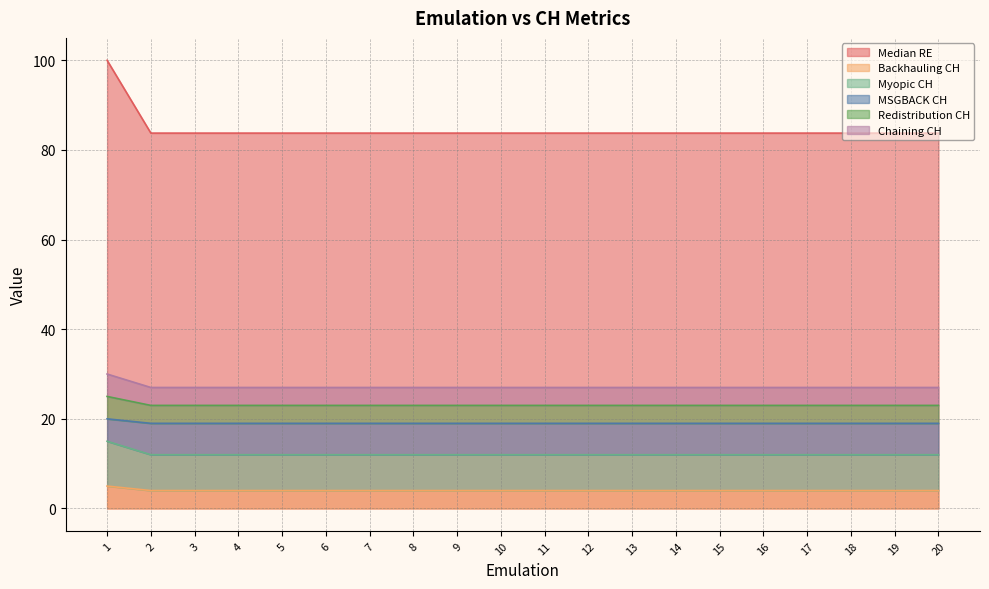

The value of Backhauling CH at 11 is 4.0. True or false?

True